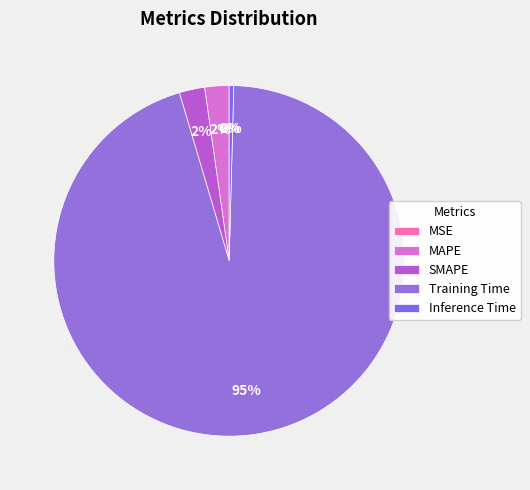

Combined, do Training Time and MAPE account for over 50%?

Yes